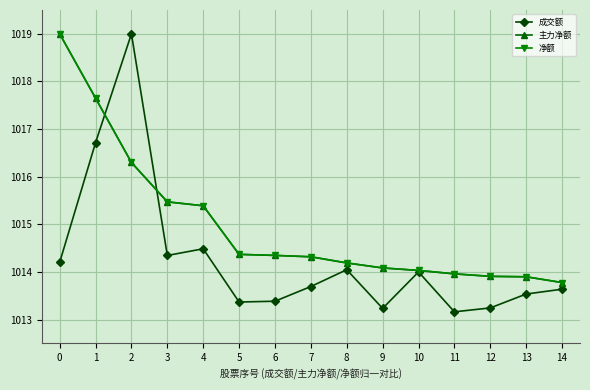

Is this an area chart (filled region under the line)?

No